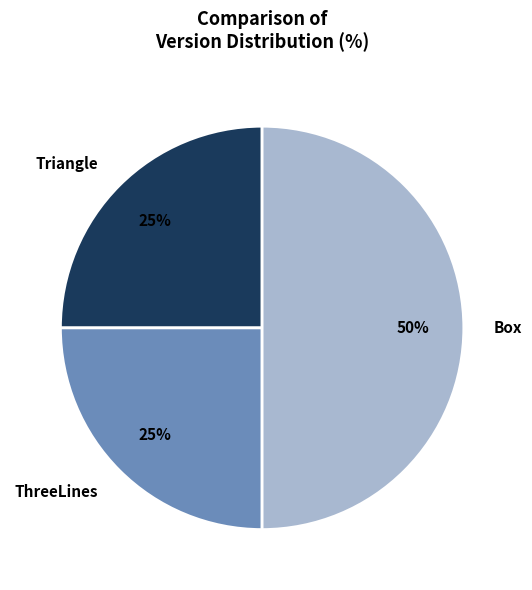

Count the number of slices in the pie.

3